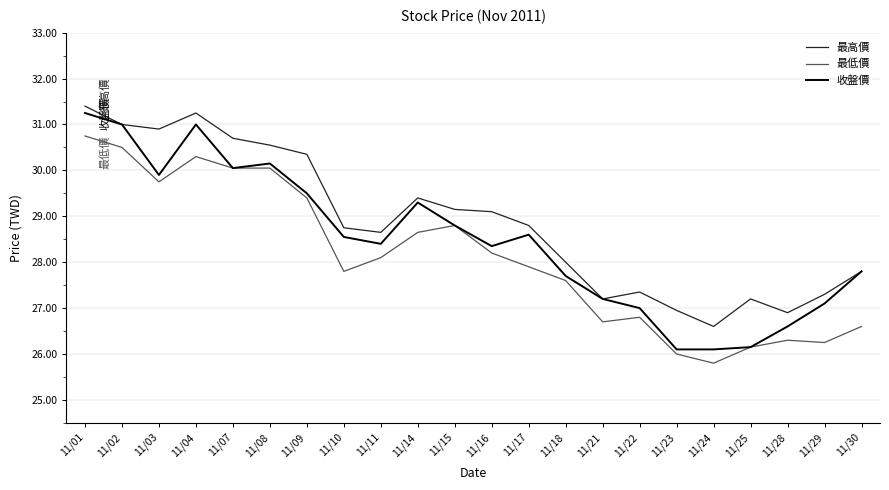

At which category does 收盤價 reach its first local valley?

11/03